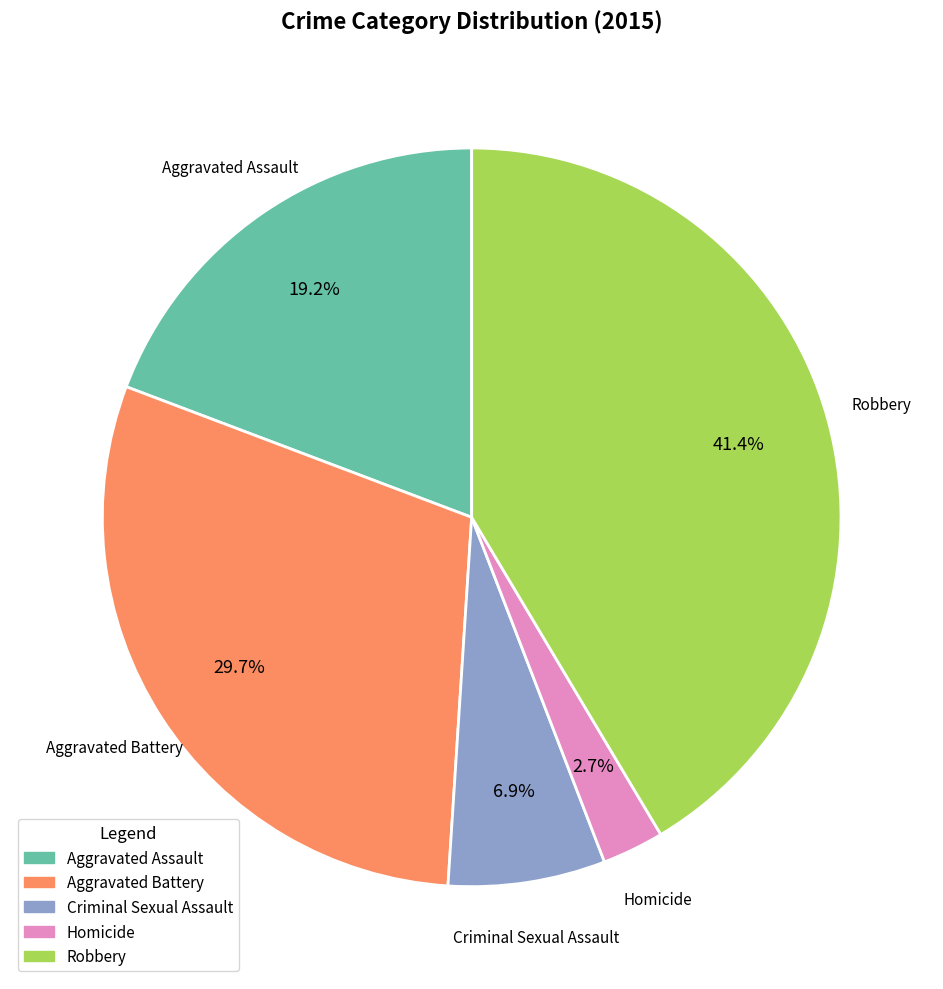

Is it true that Aggravated Battery is 30% of the pie?

True